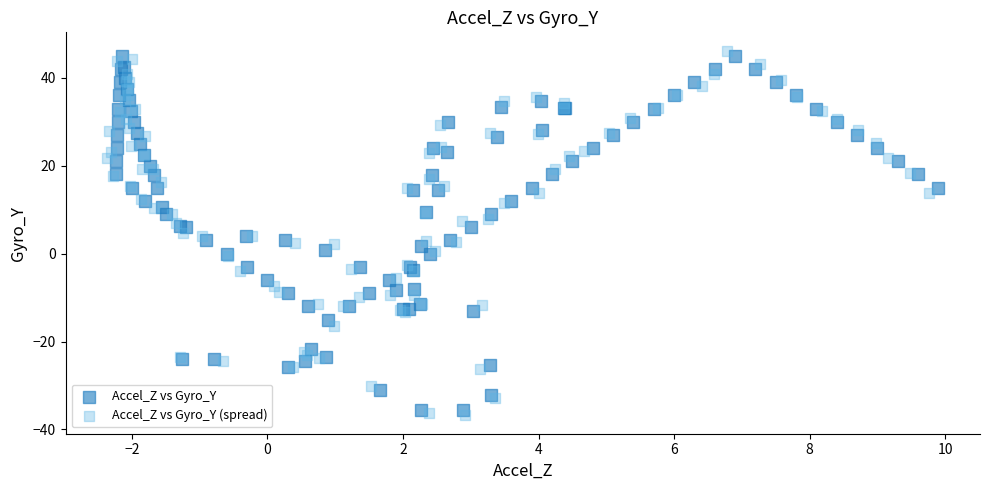

Which series has the largest Y range (max minus min)?

Accel_Z vs Gyro_Y (spread)